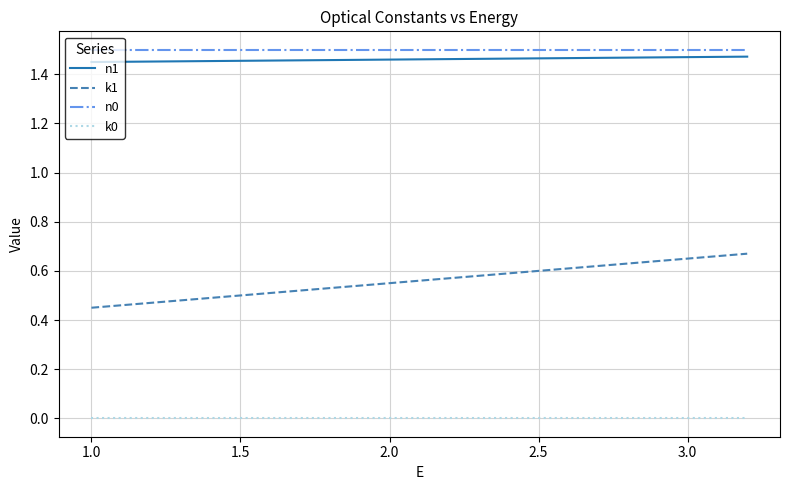

Which series has the largest range (max minus min)?

k1